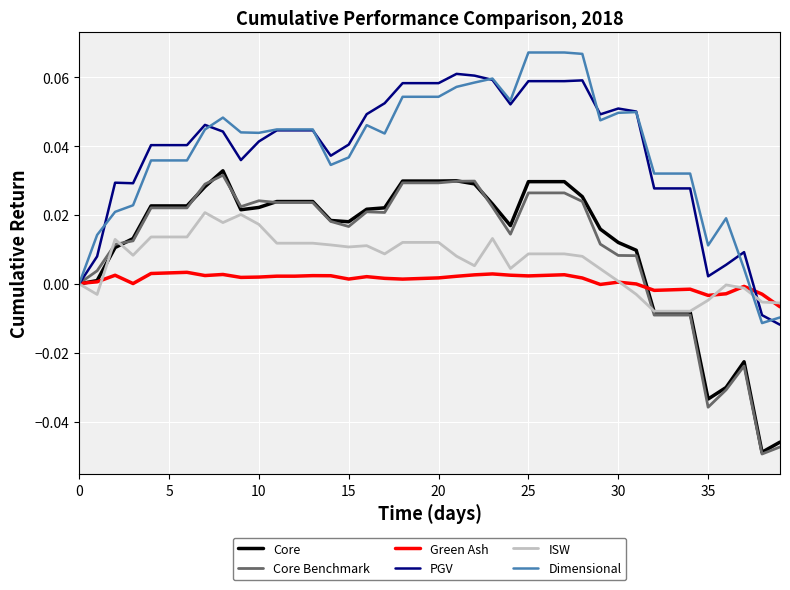

True or false: Dimensional and ISW intersect in this chart.

True